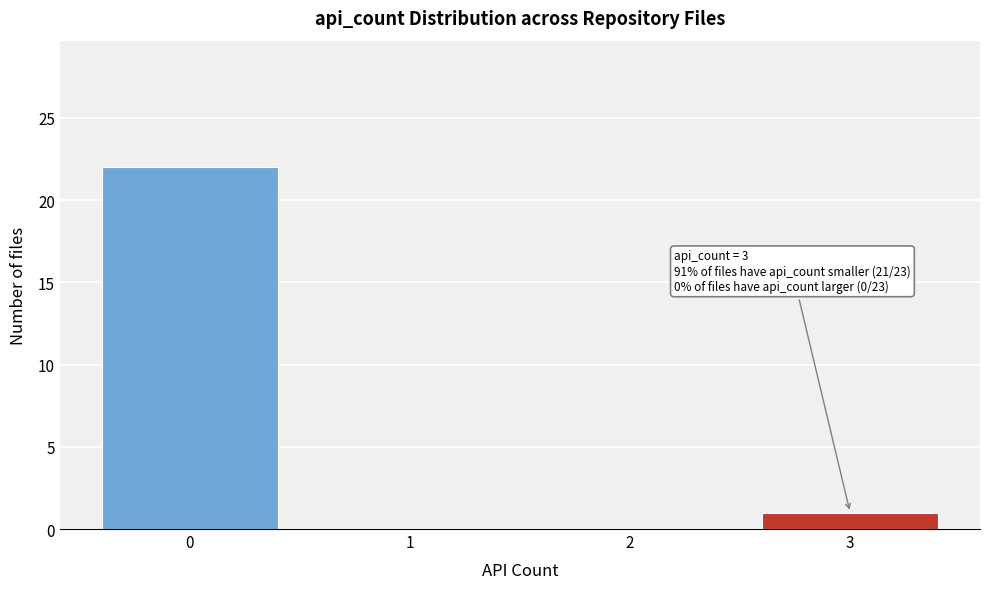

Reading left to right, extract all data points from this chart.

0=22	1=0	2=0	3=1